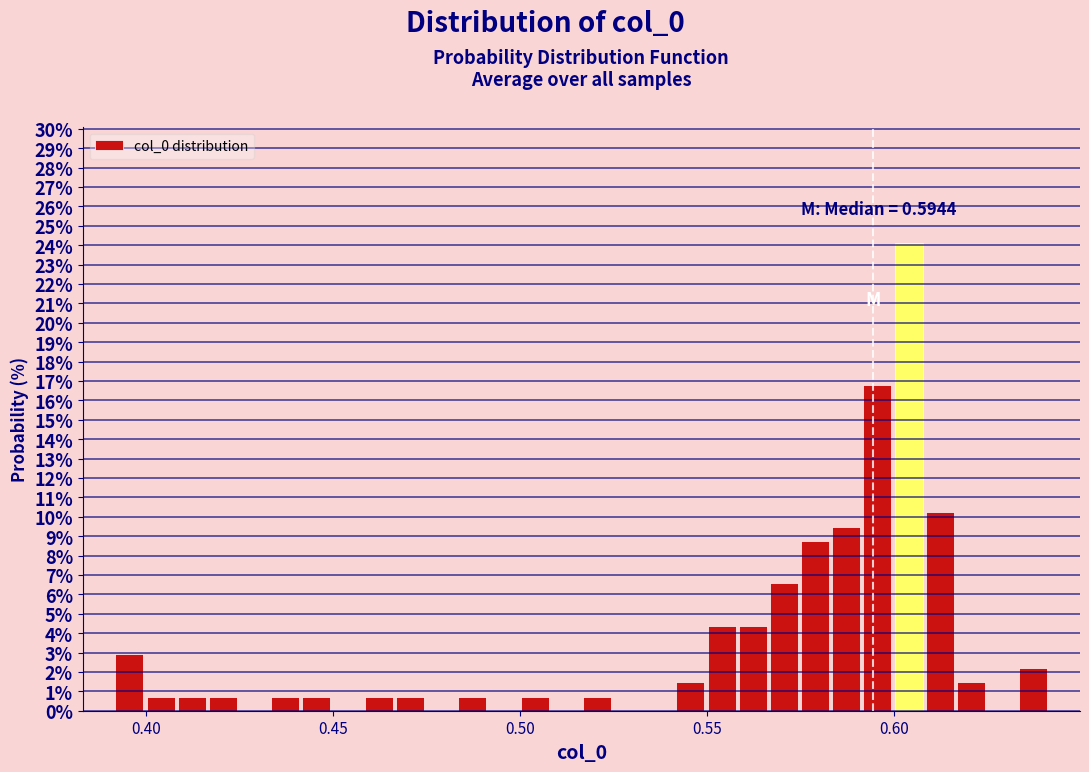

Read against the x-axis, roughly where is the centre of the tallest bar?

0.605